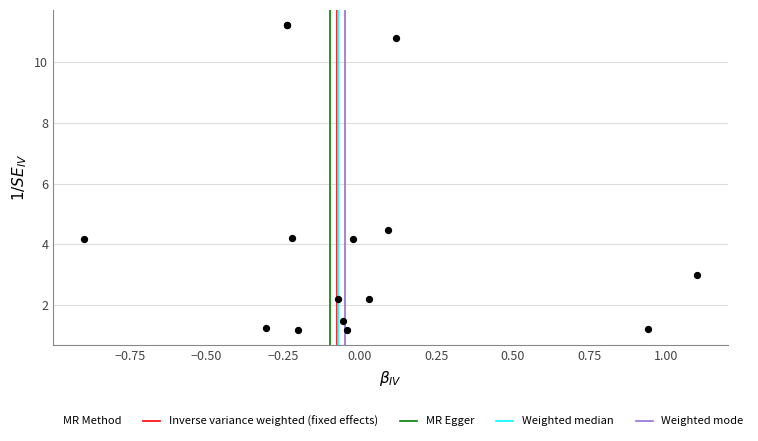

What Y value in the scatter plot is closest to 6?

4.5